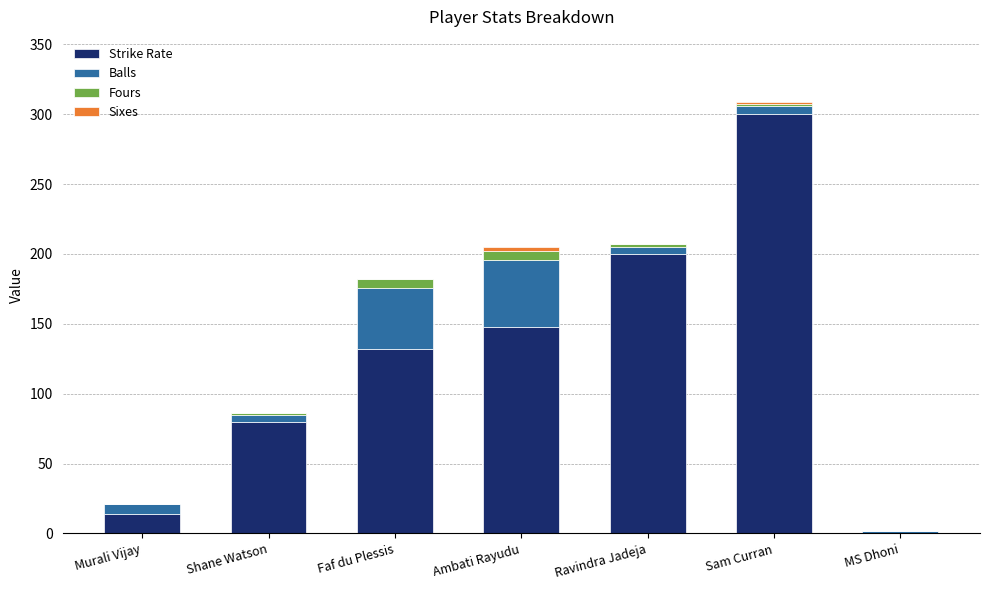

Count the number of categories in the chart.

7